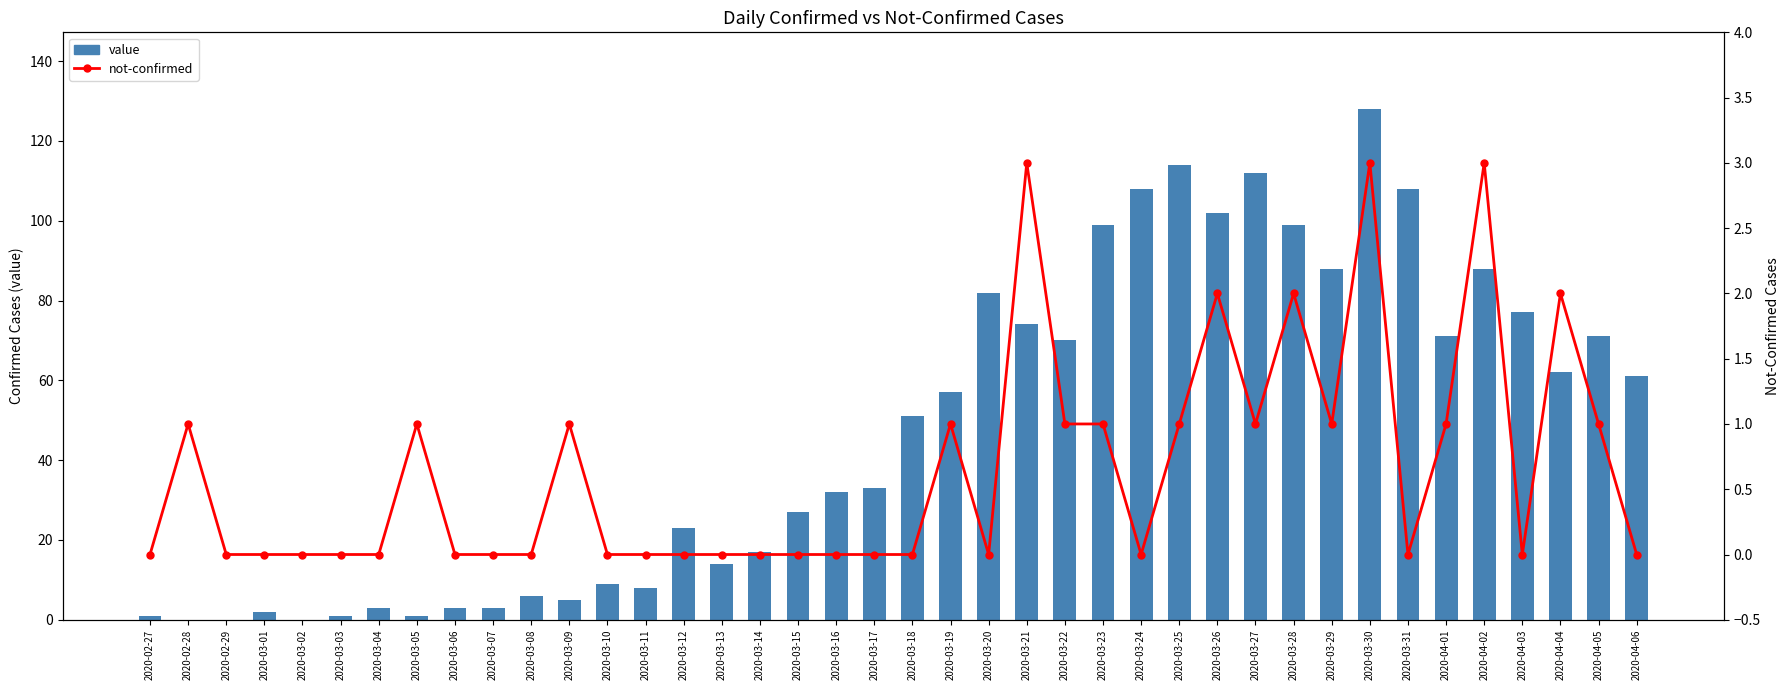

Rank the series by their average value, from lowest to highest.

not-confirmed, value